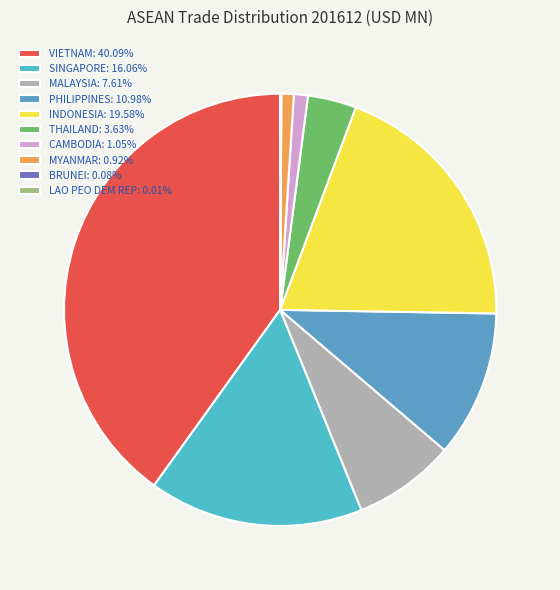

Is it true that THAILAND is 4% of the pie?

True